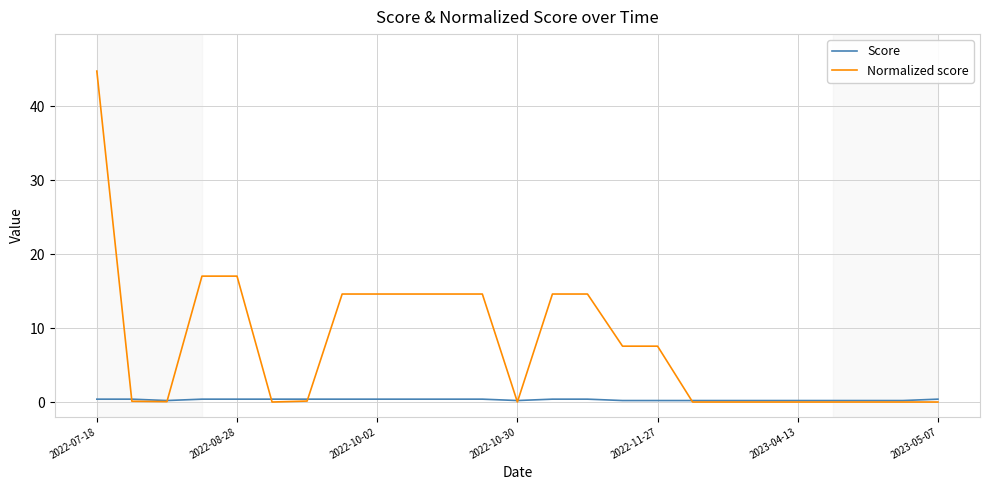

Which series has the largest total across all categories?

Normalized score